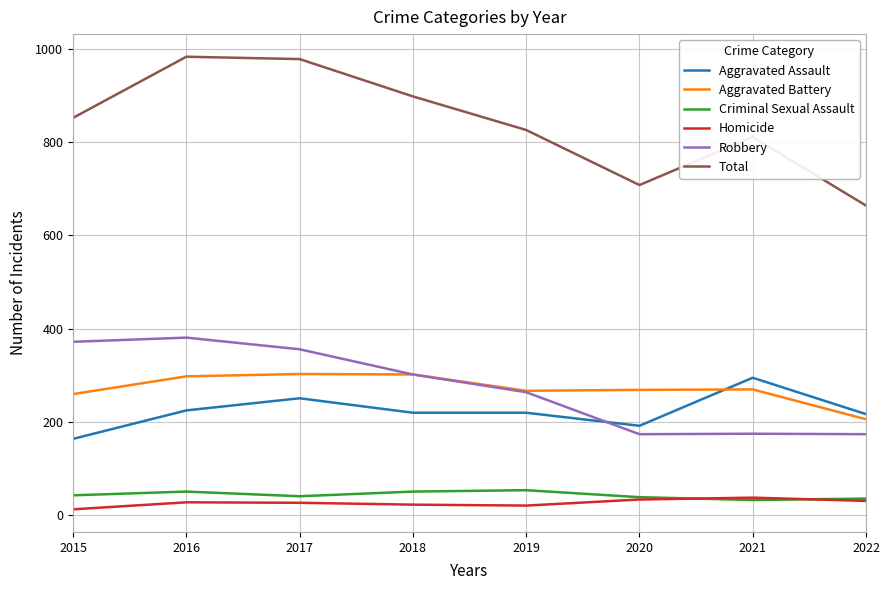

What is the greatest value displayed?

983